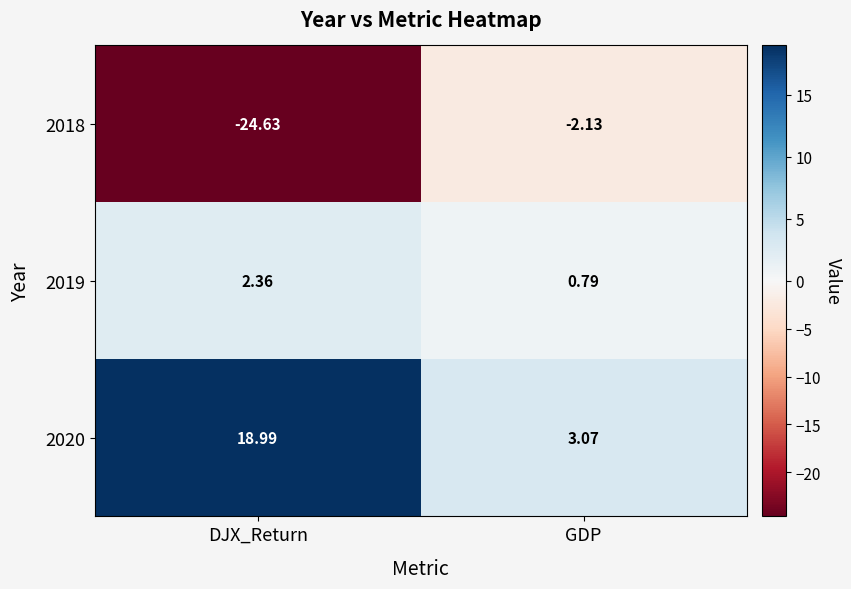

Rank the categories by 2020 value from lowest to highest.

GDP, DJX_Return